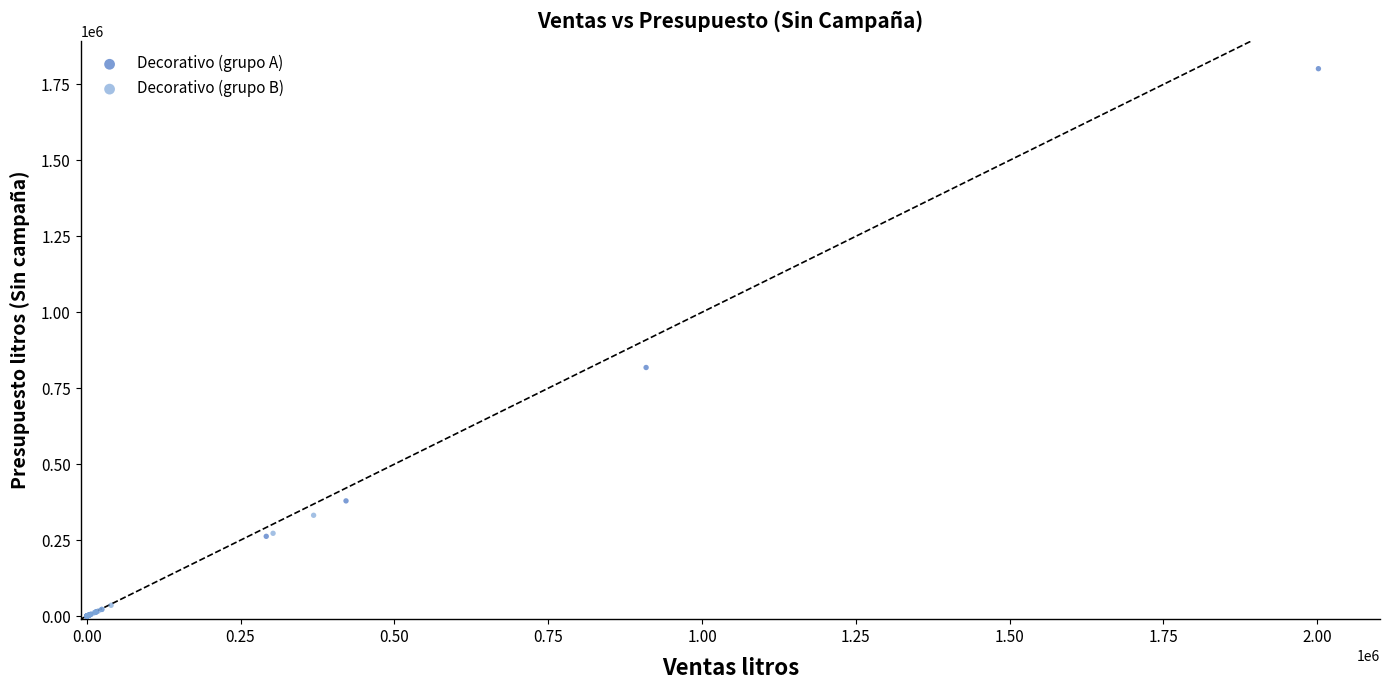

Which series has the widest spread of Y values?

Decorativo (grupo A)